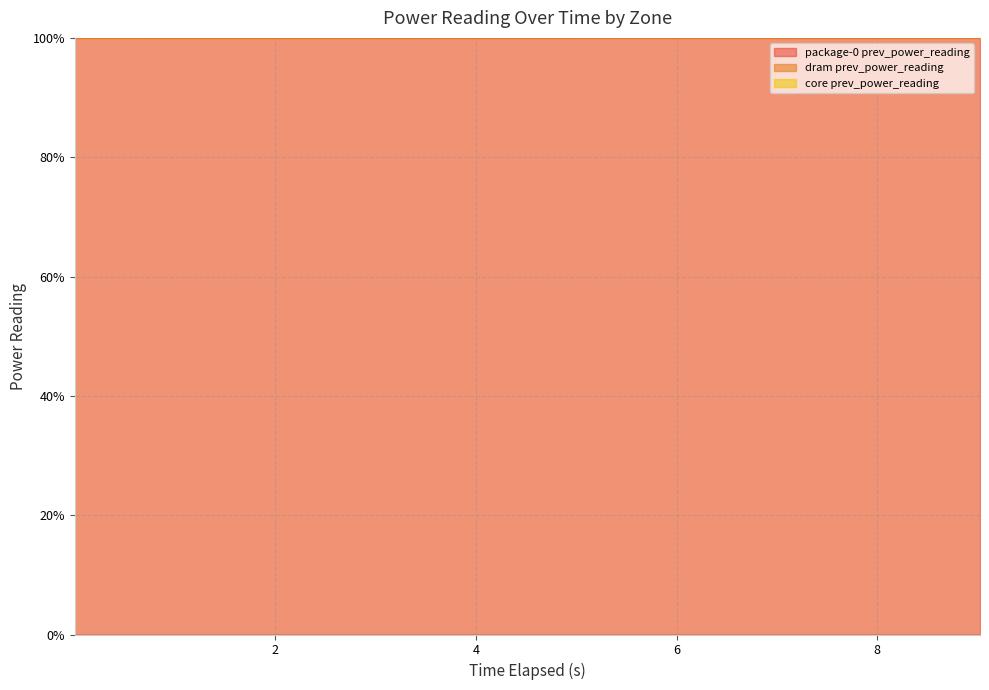

True or false: dram prev_power_reading and core prev_power_reading cross at least once.

False